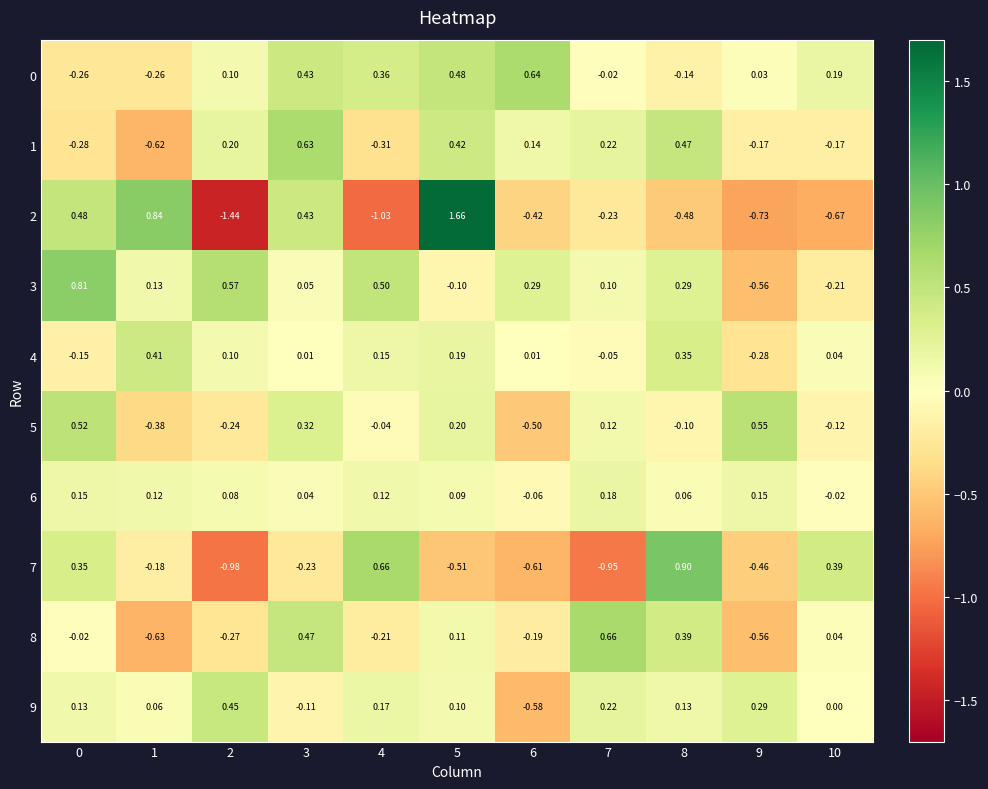

Is the value of 9 at 6 greater than the value of 5 at 3?

No